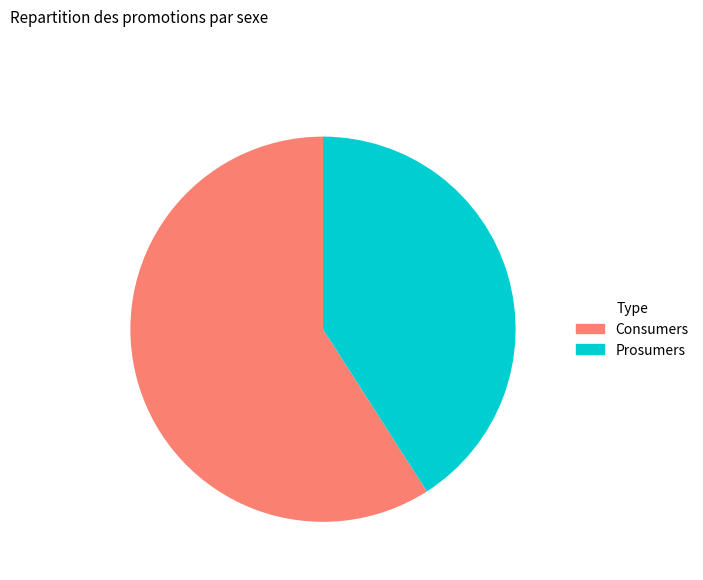

What is the smallest slice in the pie chart?

Prosumers